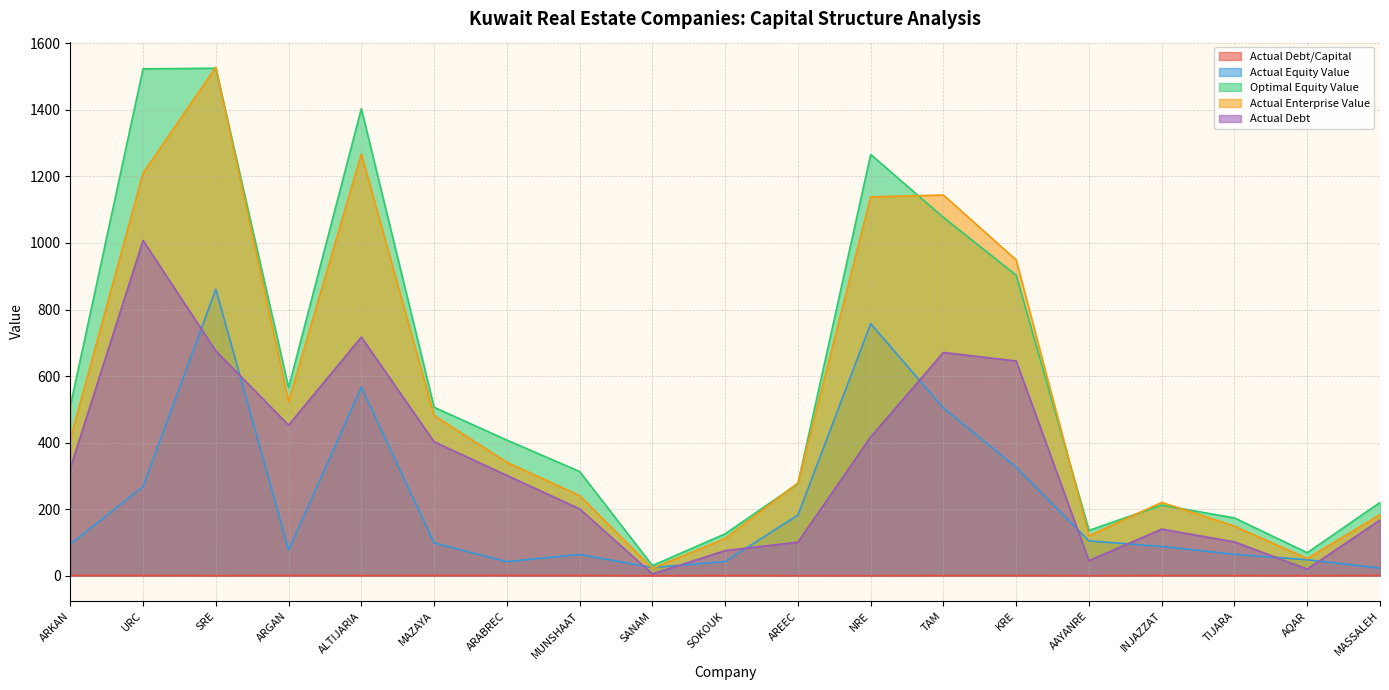

Which series has the largest range (max minus min)?

Actual Enterprise Value